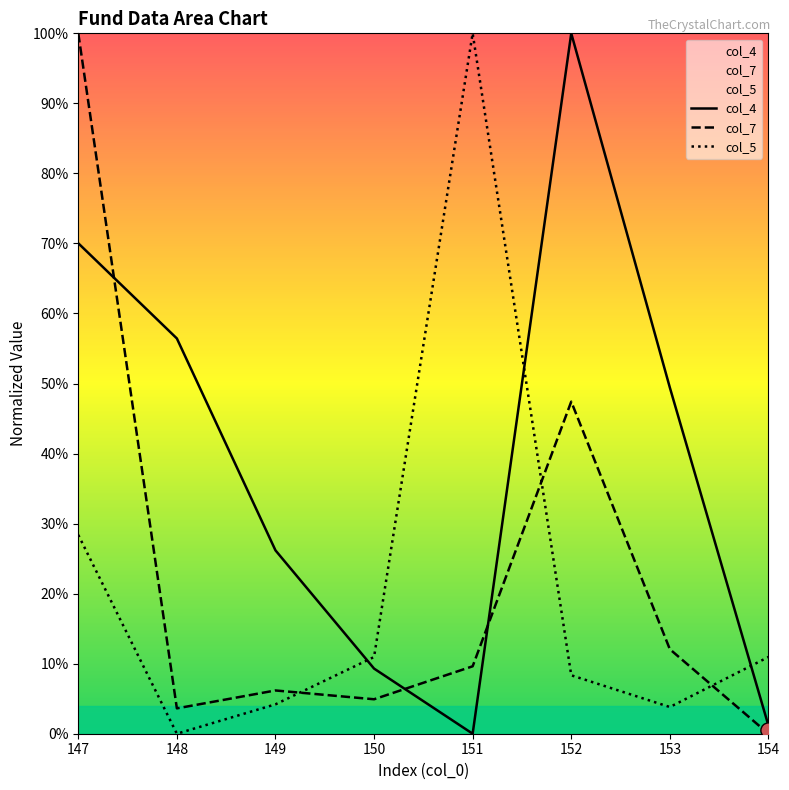

Is the value of col_7 at 150 greater than the value of col_4 at 147?

No